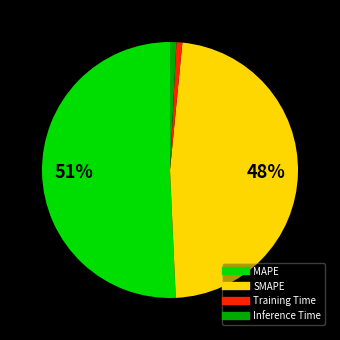

Which slice is the largest?

MAPE